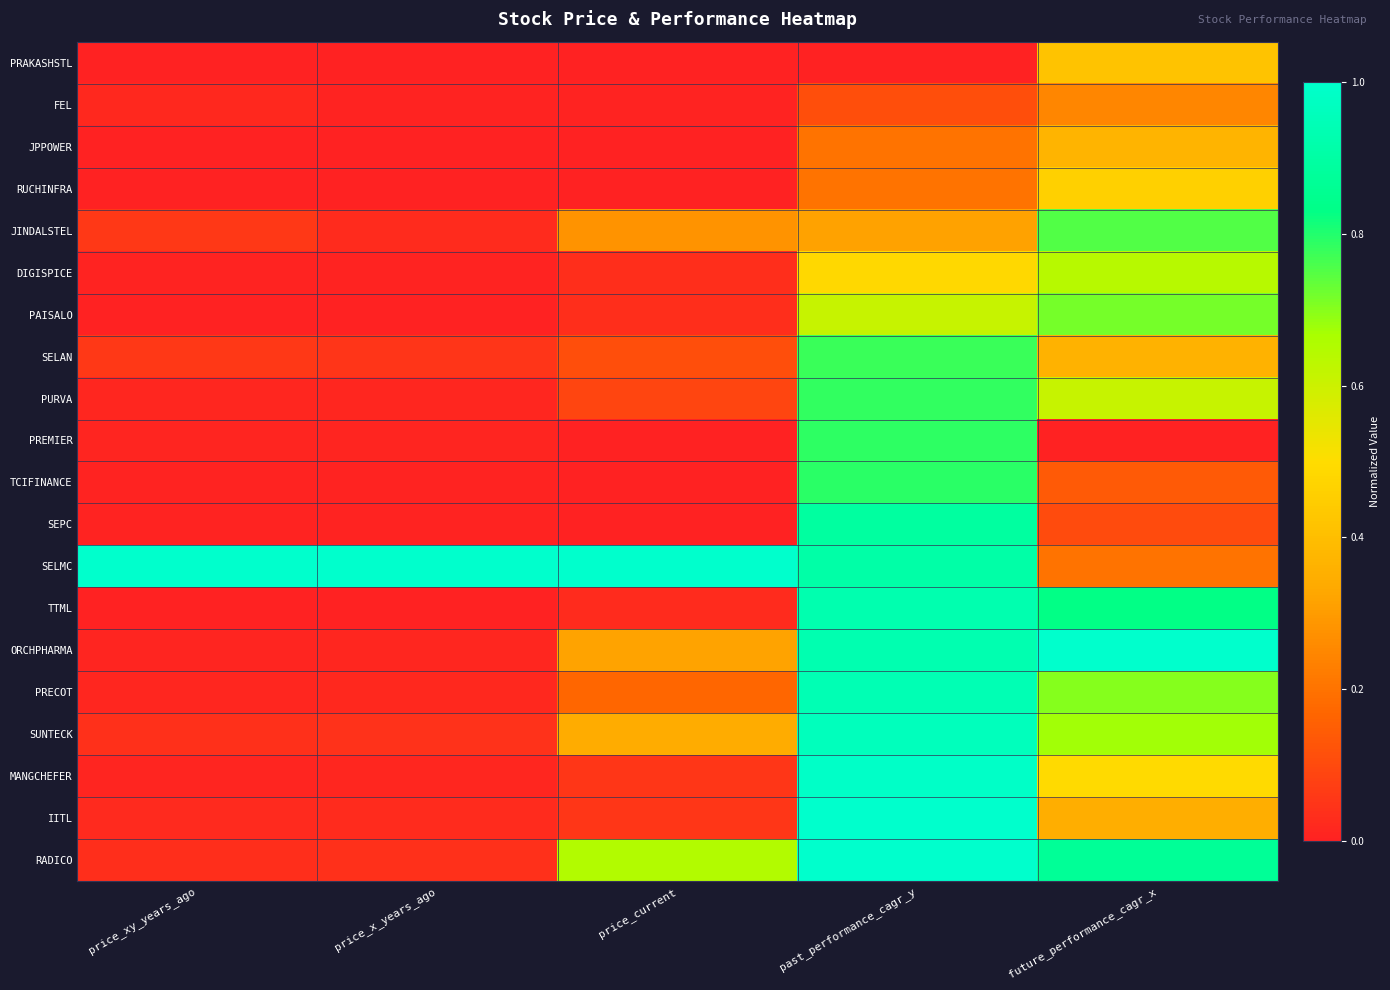

Which series has the largest total across all categories?

SELMC